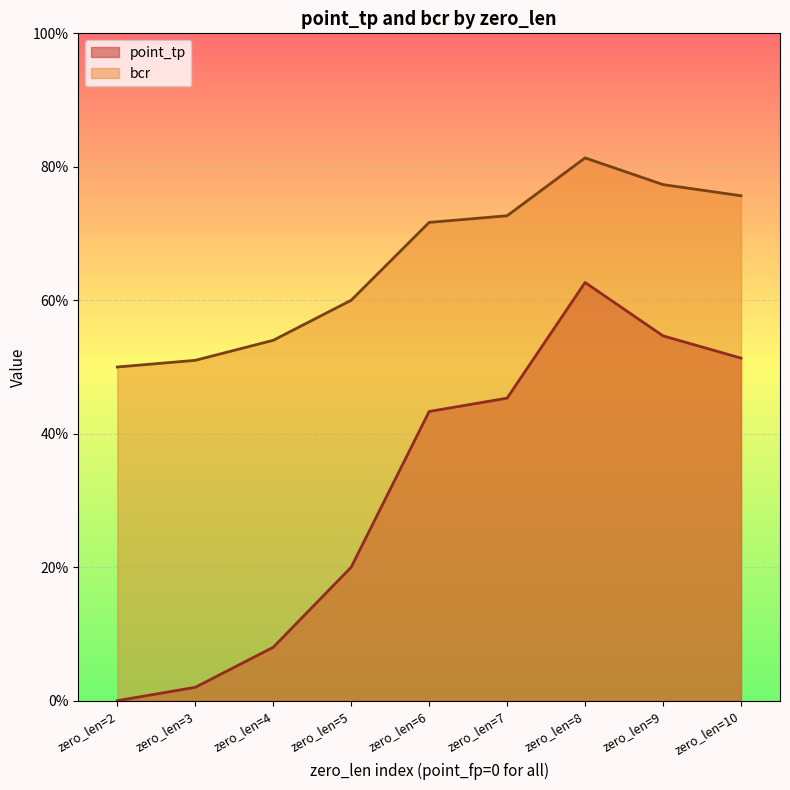

What is the average value of the bcr series?

0.7